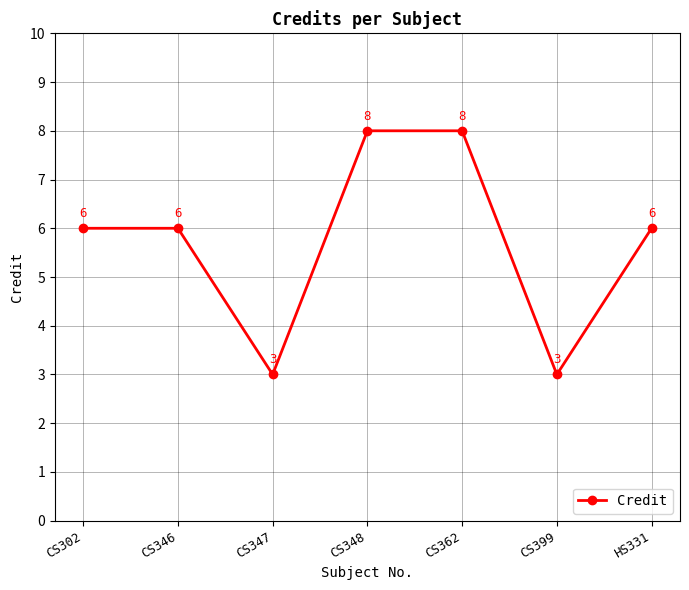

Is it true that the value at HS331 is 8?

False